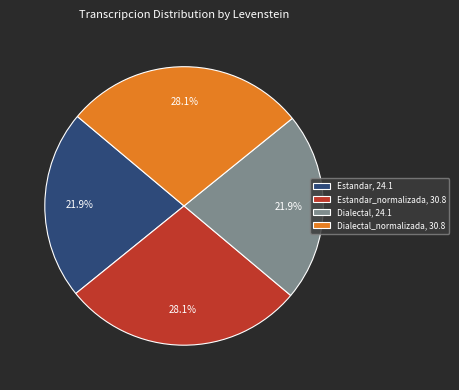

How many segments does this pie chart have?

4